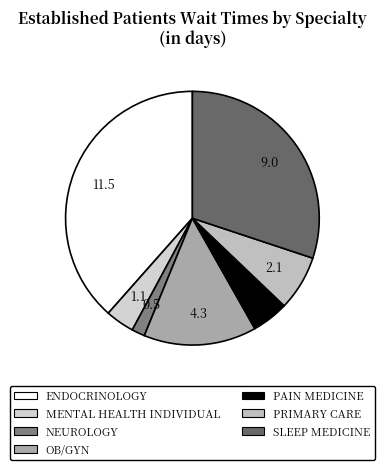

Between PRIMARY CARE and OB/GYN, which is larger?

OB/GYN